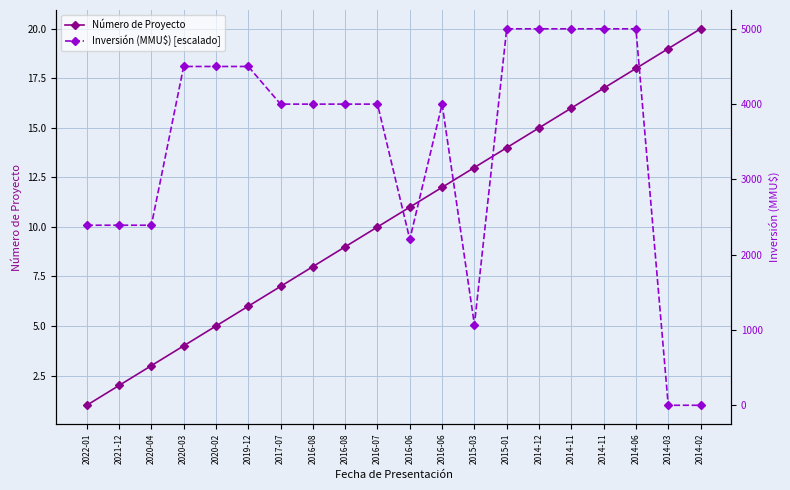

Where do Inversión (MMU$) [escalado] and Número de Proyecto first cross each other?

2016-07 and 2016-06